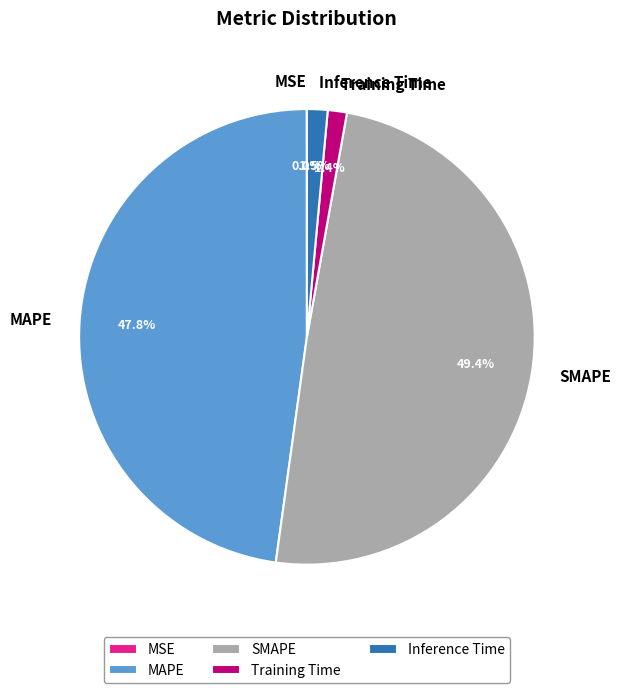

How much of the chart is everything except Inference Time?

98.5%